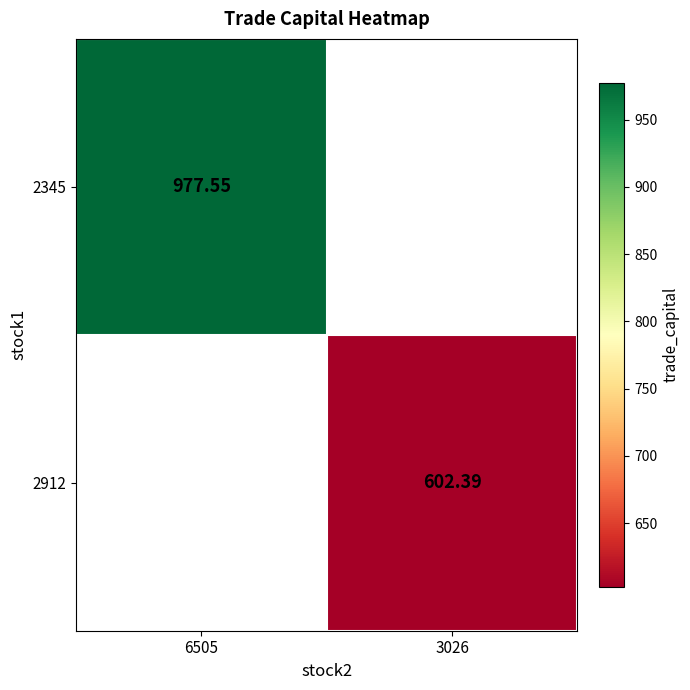

Which label corresponds to the largest value in the chart?

6505